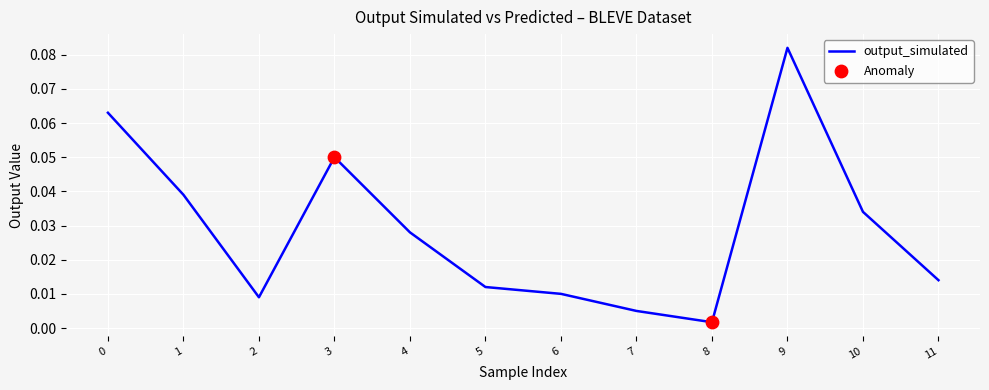

Between 9 and 8, which is larger?

9